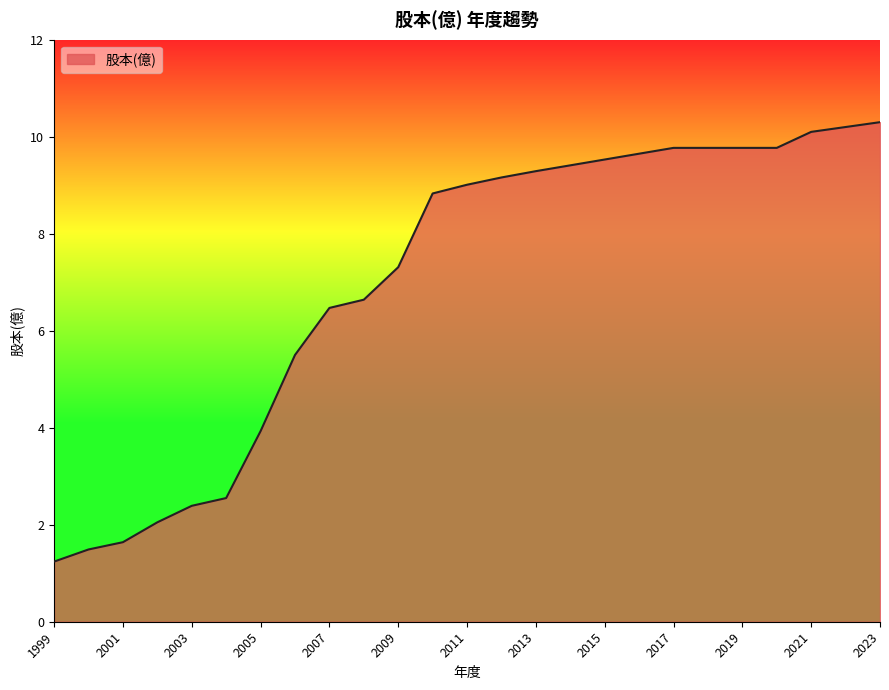

What is the smallest value displayed?

1.2